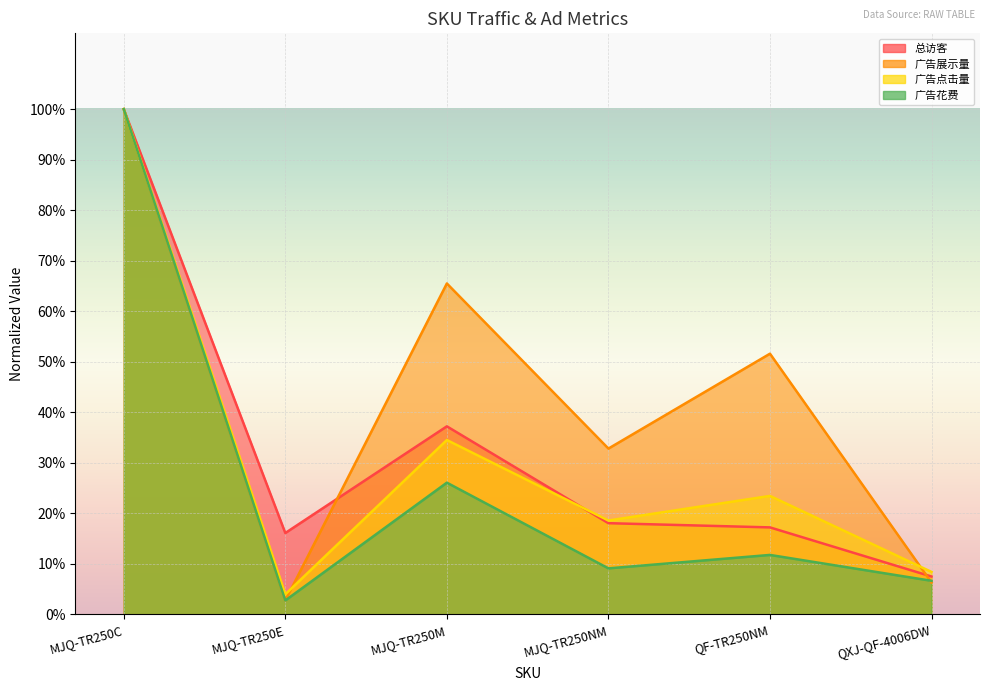

True or false: 广告点击量 has more than 1 points higher than both neighbors.

True